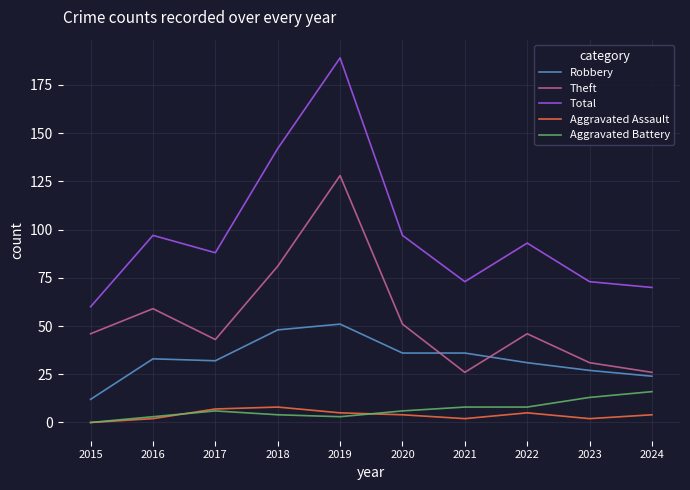

True or false: Total and Theft intersect in this chart.

False